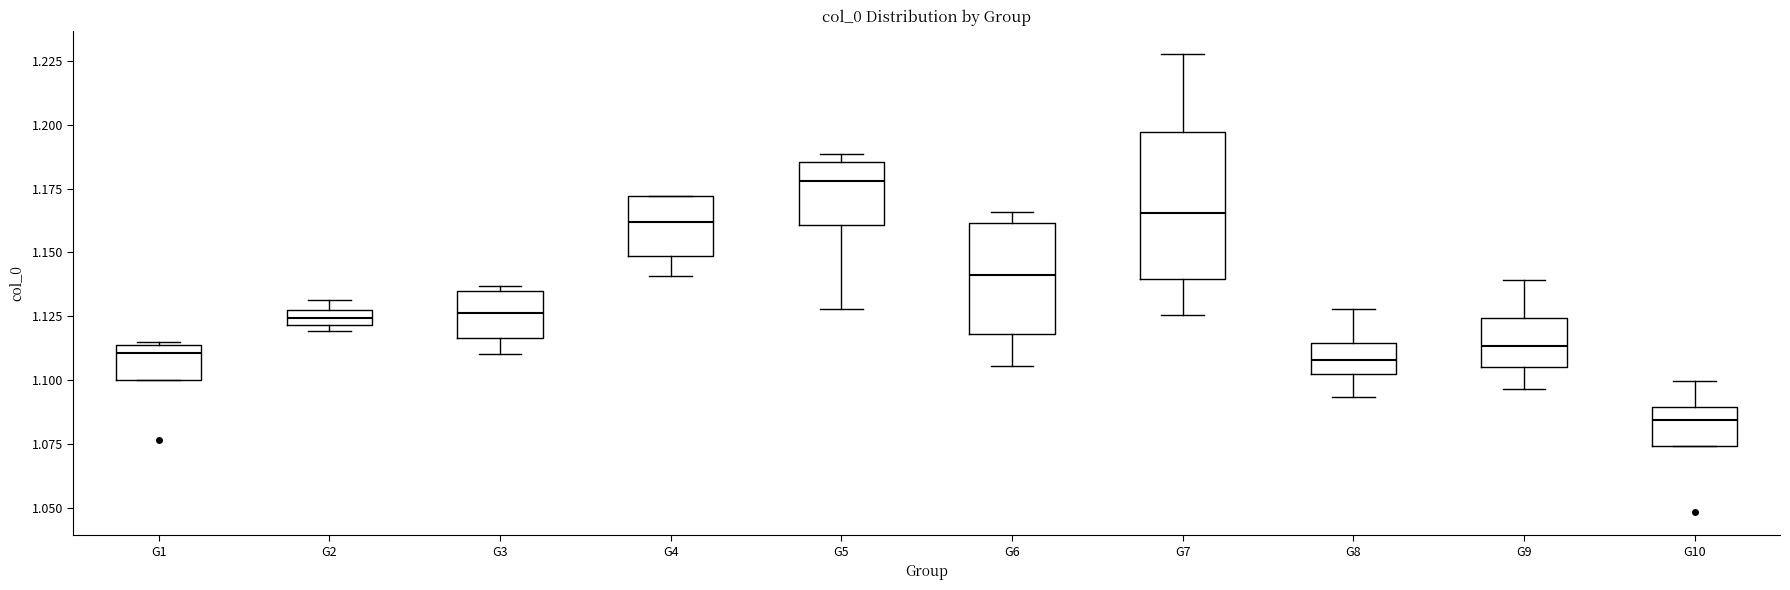

Where is the upper edge of the box for G1 on the y-axis? The values are not printed on the chart, so give them approximately, as read against the axis.

1.115